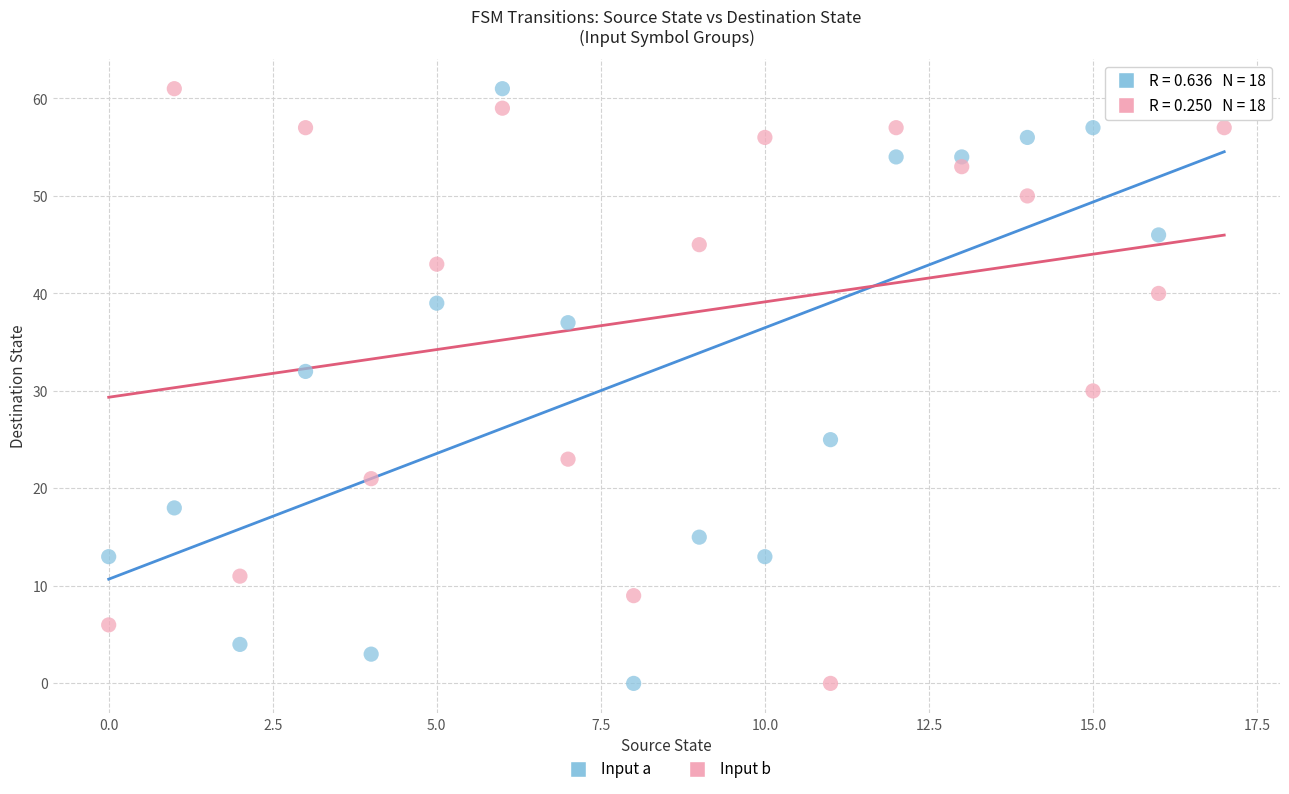

Across all data points, what is the range of Y values (max minus min)?

61